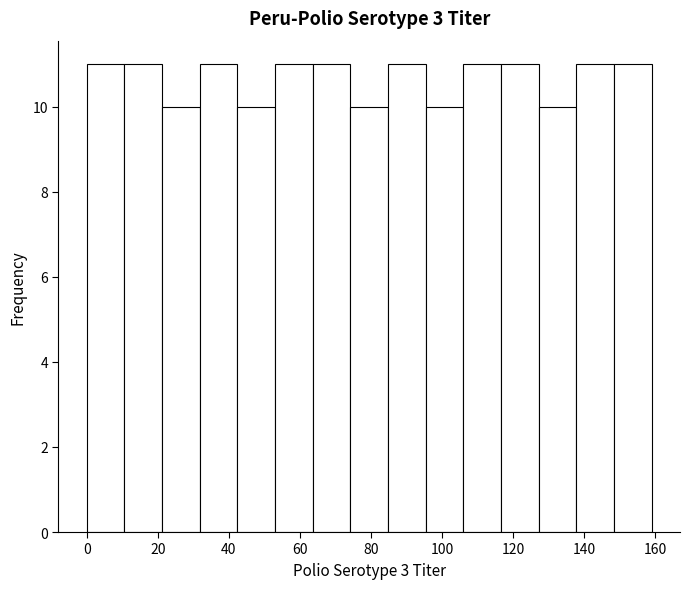

Reading left to right, transcribe this chart: for each bar, give the range it covers on the x-axis and its height. Neither the bar edges nor the heights are printed on the chart, so give them approximately, as read against the axes.

0.0 to 10.6: 11
10.6 to 21.2: 11
21.2 to 31.8: 10
31.8 to 42.4: 11
42.4 to 53.0: 10
53.0 to 63.6: 11
63.6 to 74.2: 11
74.2 to 84.8: 10
84.8 to 95.4: 11
95.4 to 106.0: 10
106.0 to 116.6: 11
116.6 to 127.2: 11
127.2 to 137.8: 10
137.8 to 148.4: 11
148.4 to 159.0: 11